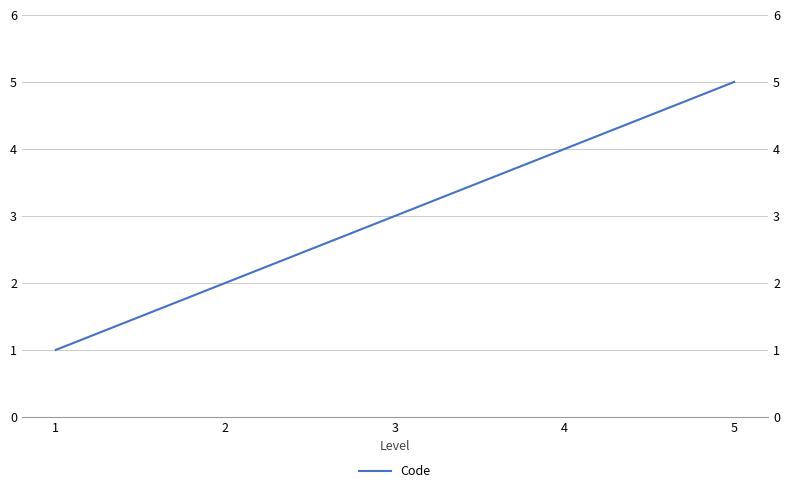

What is the difference between the values at 3 and 4?

1